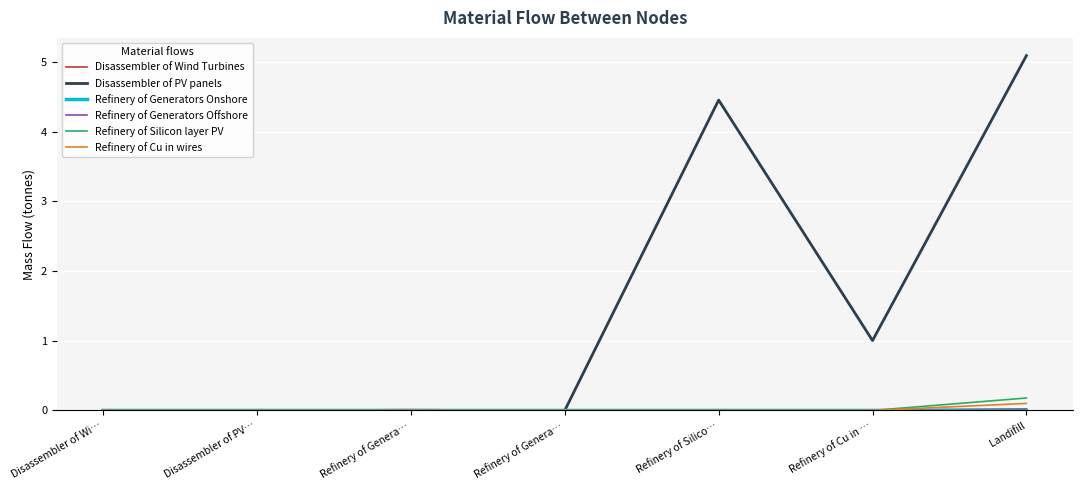

At which label does Refinery of Generators Onshore reach its peak?

Landifill